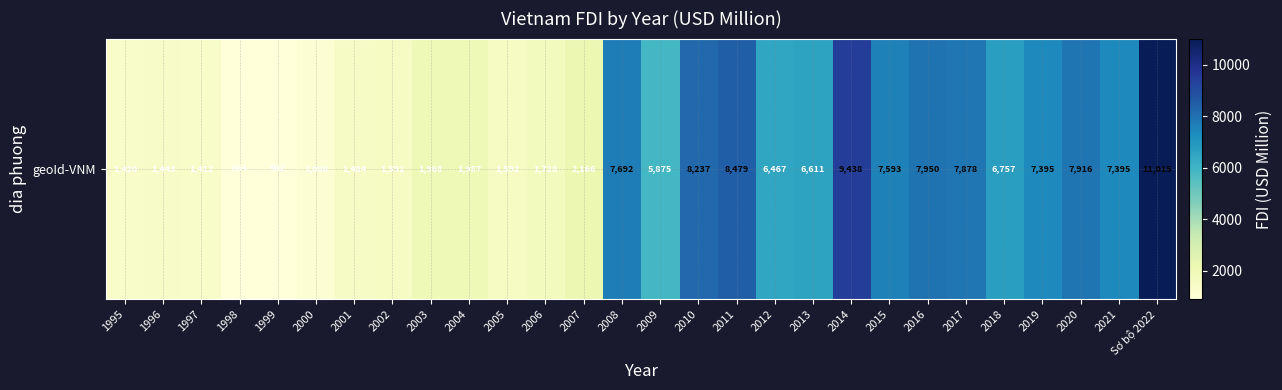

List the labels in order of value, smallest first.

1998, 1999, 2000, 1997, 1995, 1996, 2001, 2002, 2005, 2006, 2003, 2004, 2007, 2009, 2012, 2013, 2018, 2019, 2021, 2015, 2008, 2017, 2020, 2016, 2010, 2011, 2014, Sơ bộ 2022